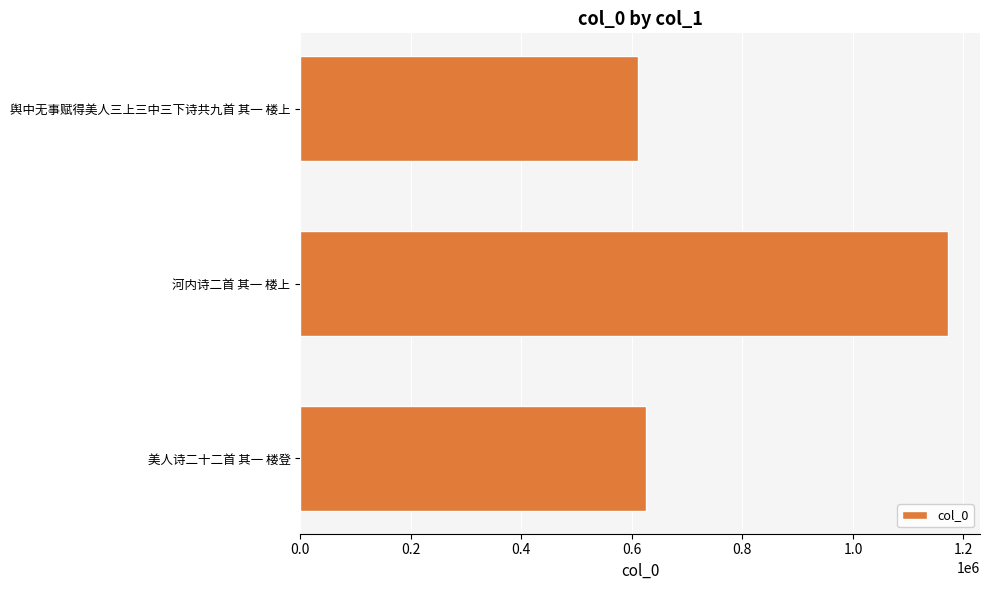

What is the label of the 3rd bar from the bottom?

舆中无事赋得美人三上三中三下诗共九首 其一 楼上